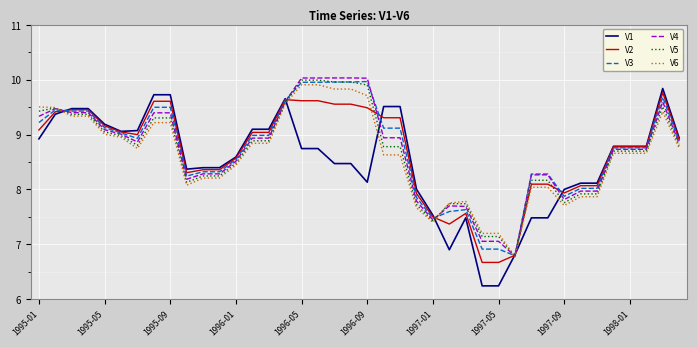

True or false: V4 and V2 cross at least once.

True